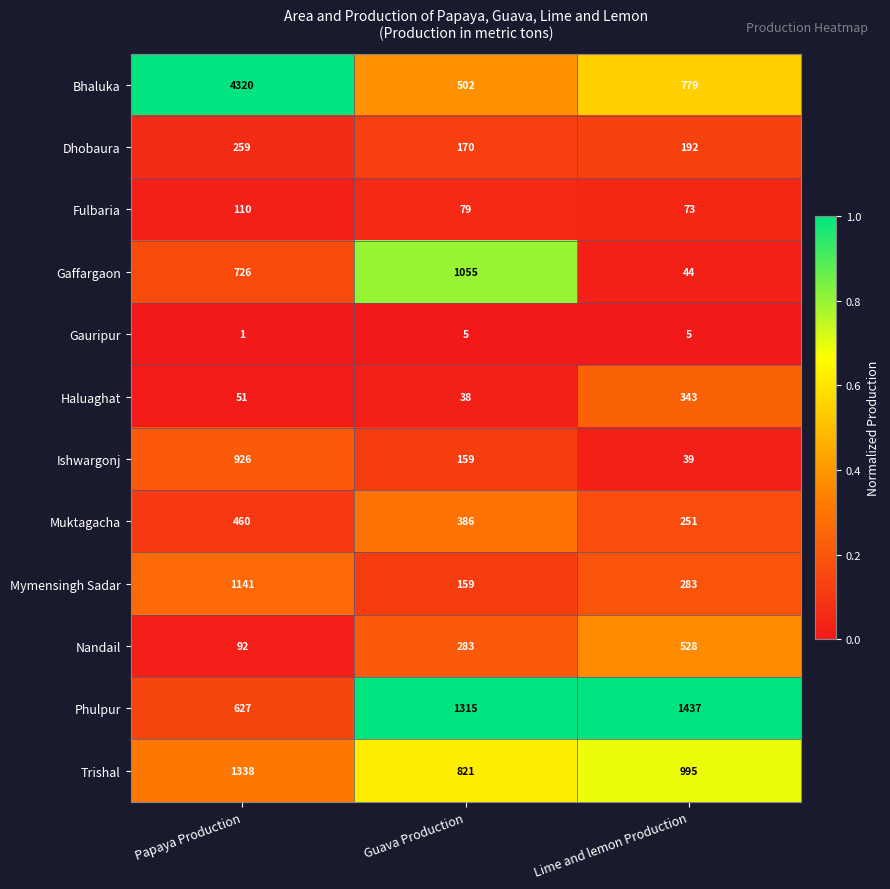

Which series changed the most between Guava Production and Lime and lemon Production?

Gaffargaon